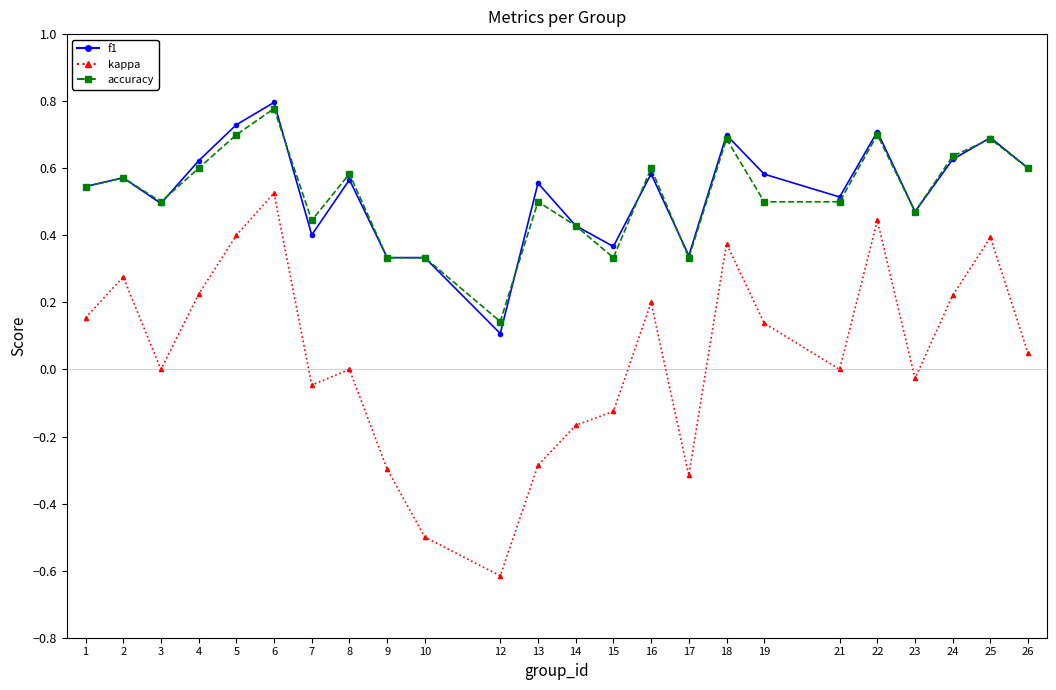

At which category is the sum across all series the highest?

6